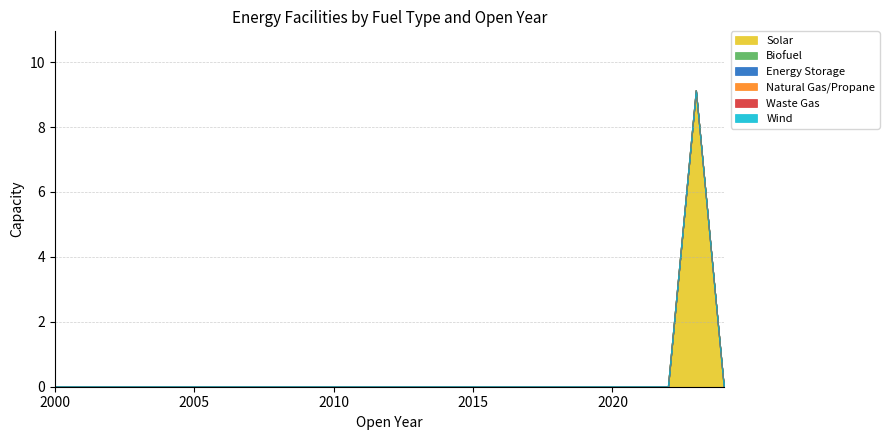

What is the maximum value shown in the chart?

9.1